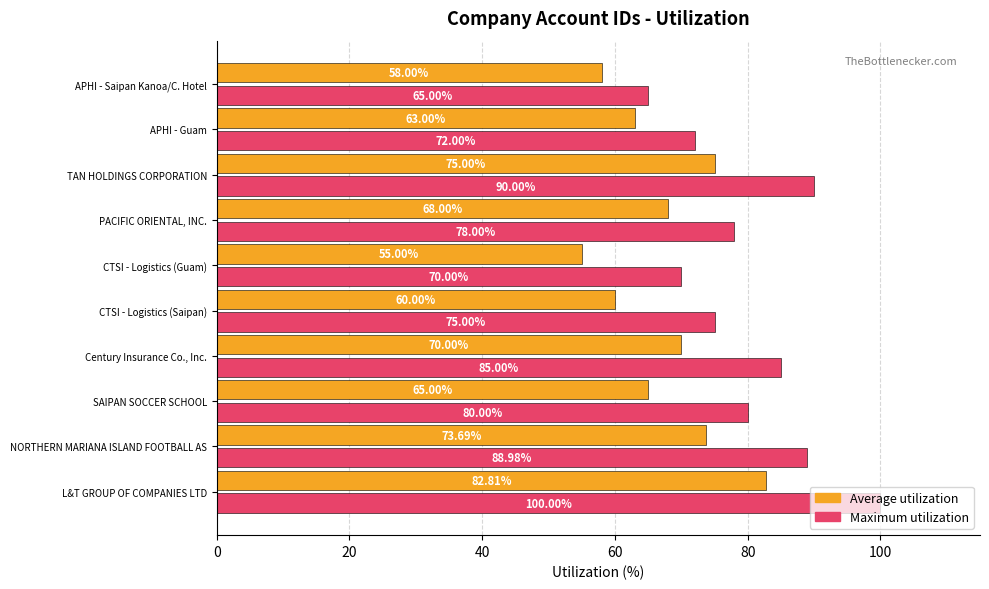

What is the spread (max minus min) of values at PACIFIC ORIENTAL, INC.?

10.0